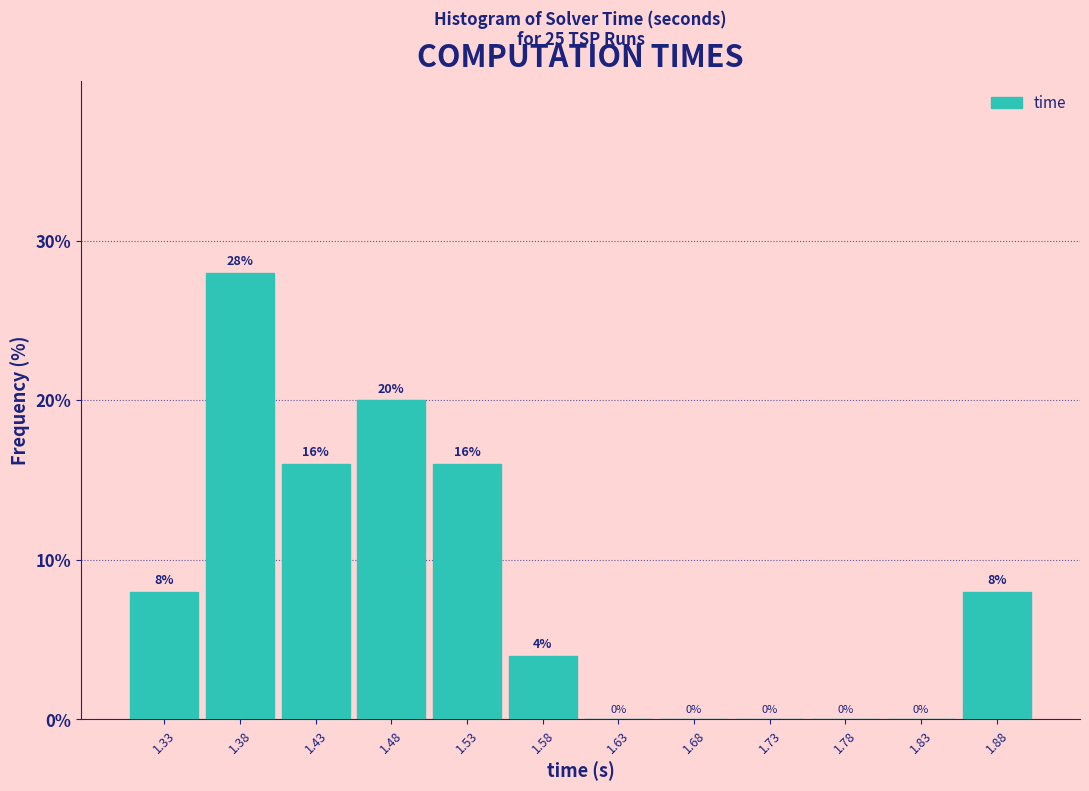

Reading left to right, list every bar in this chart as the range it spans on the x-axis followed by its height.

1.30 to 1.35: 8
1.35 to 1.40: 28
1.40 to 1.45: 16
1.45 to 1.50: 20
1.50 to 1.55: 16
1.55 to 1.60: 4
1.60 to 1.65: 0
1.65 to 1.70: 0
1.70 to 1.75: 0
1.75 to 1.80: 0
1.80 to 1.85: 0
1.85 to 1.90: 8